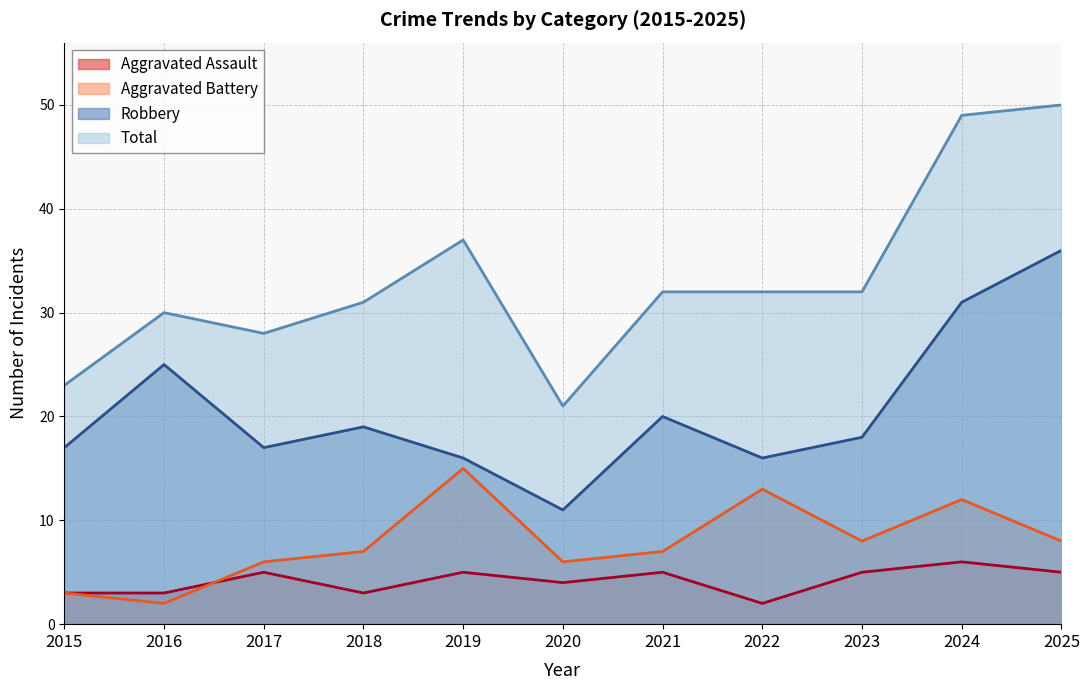

Count the number of categories in the chart.

11